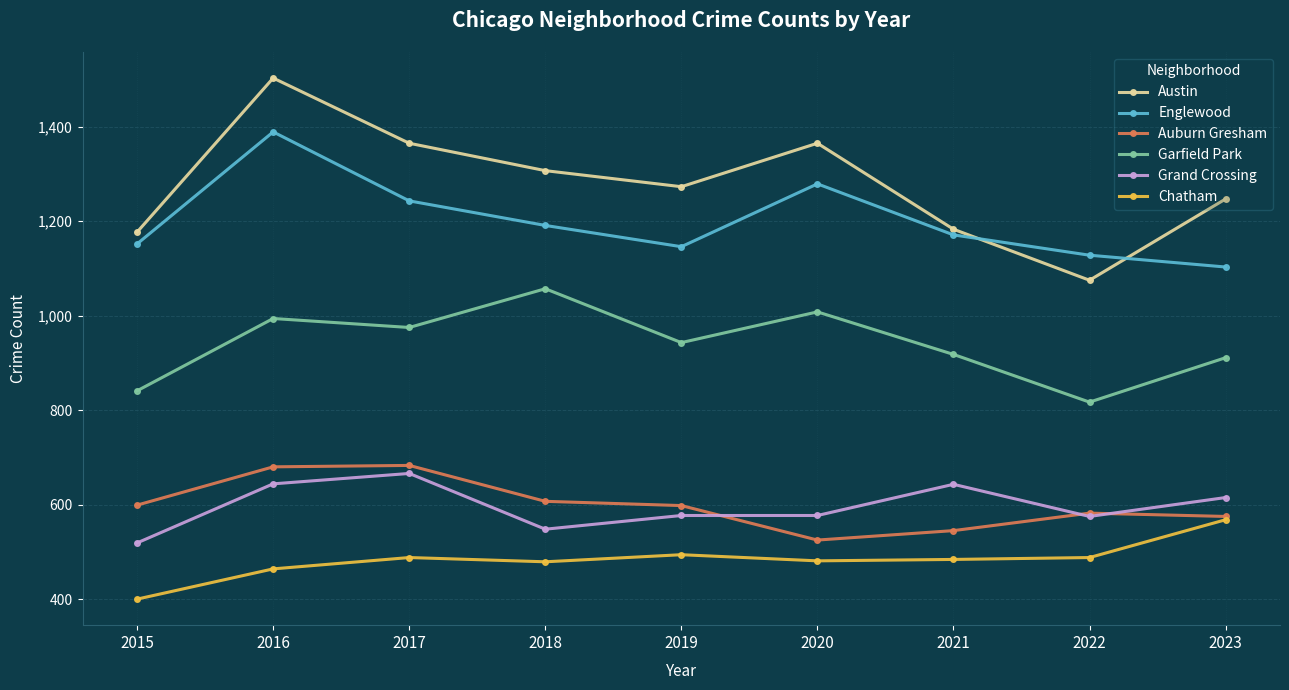

What is the minimum value for Englewood?

1103